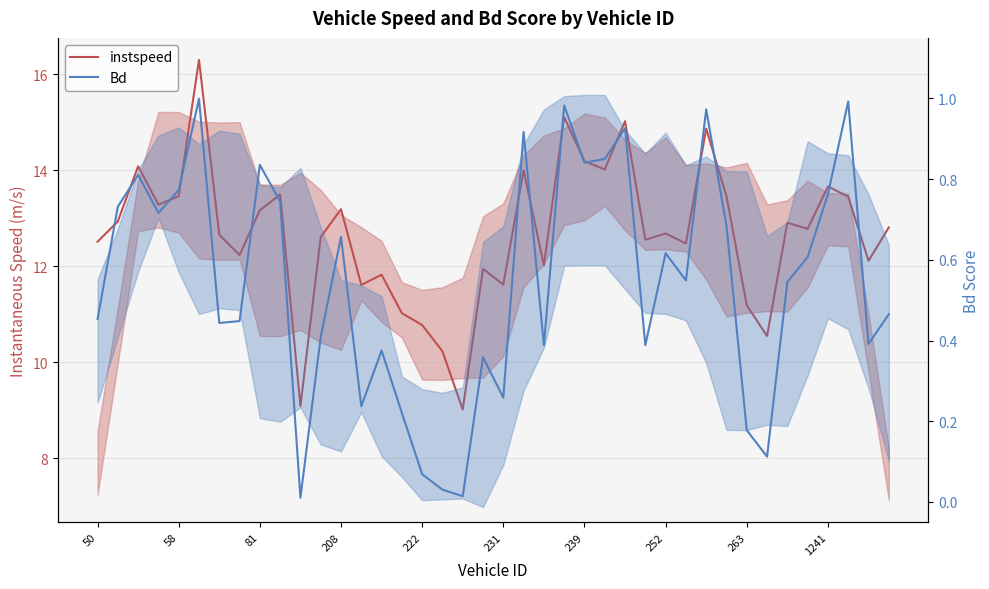

What is the average value of the instspeed series?

12.7